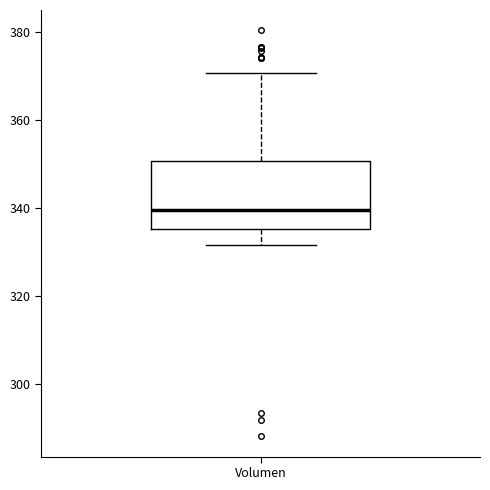

Read this box plot against the y-axis: the position of the median line, the range covered by the box, and the ends of both whiskers. The values are not printed on the chart, so give them approximately, as read against the axis.

median 340, box 336 to 350, whiskers 332 to 370